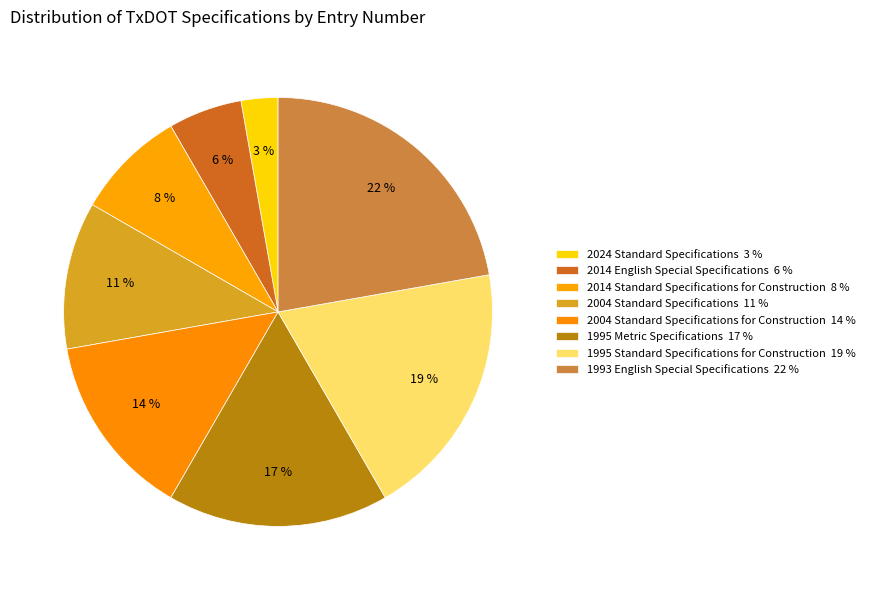

Which category has the biggest portion of the pie?

1993 English Special Specifications